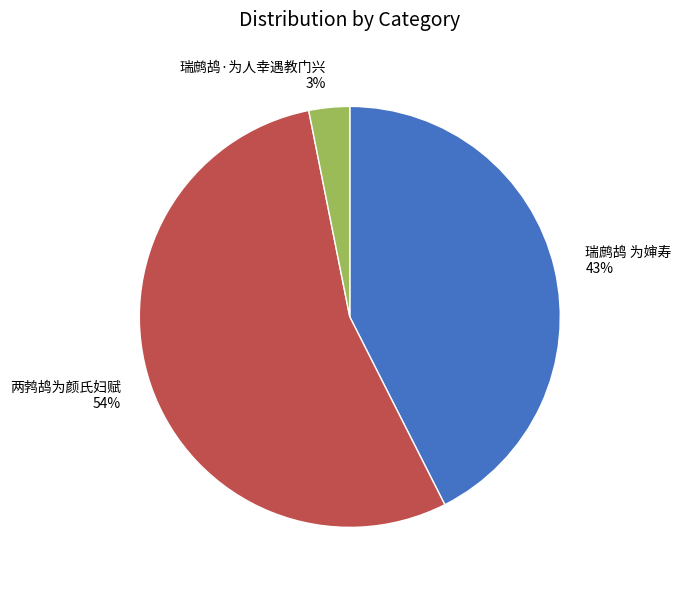

What is the smallest slice in the pie chart?

瑞鹧鸪·为人幸遇教门兴